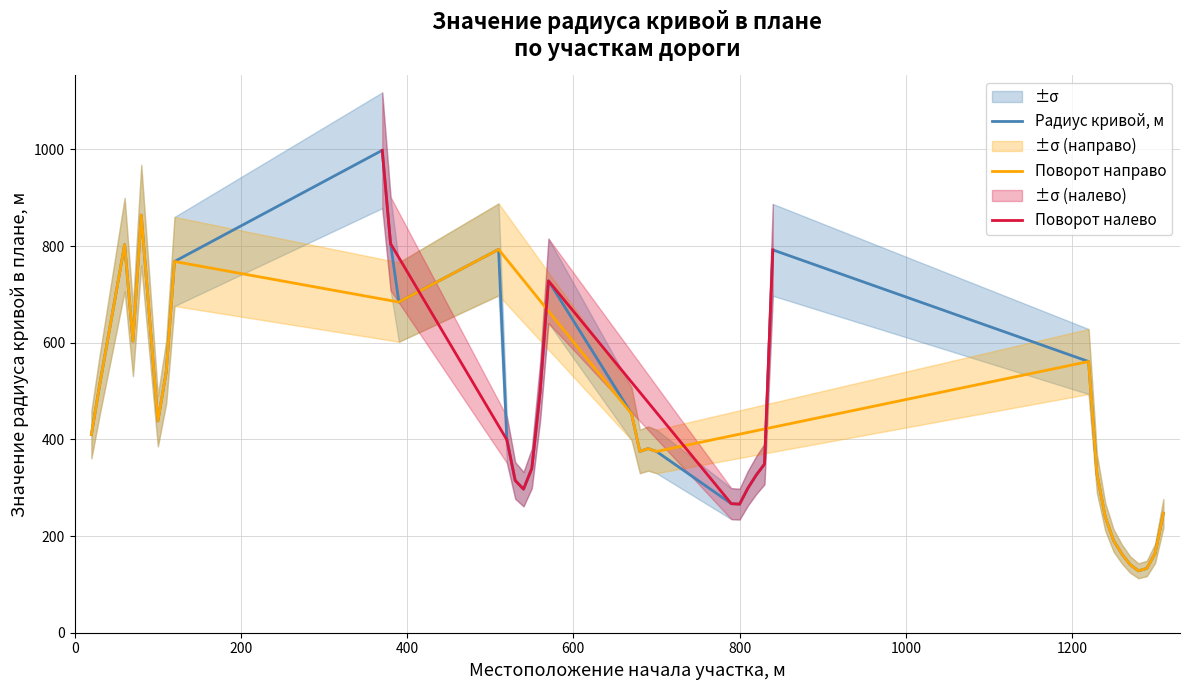

Between 690 and 1310, which is larger?

690